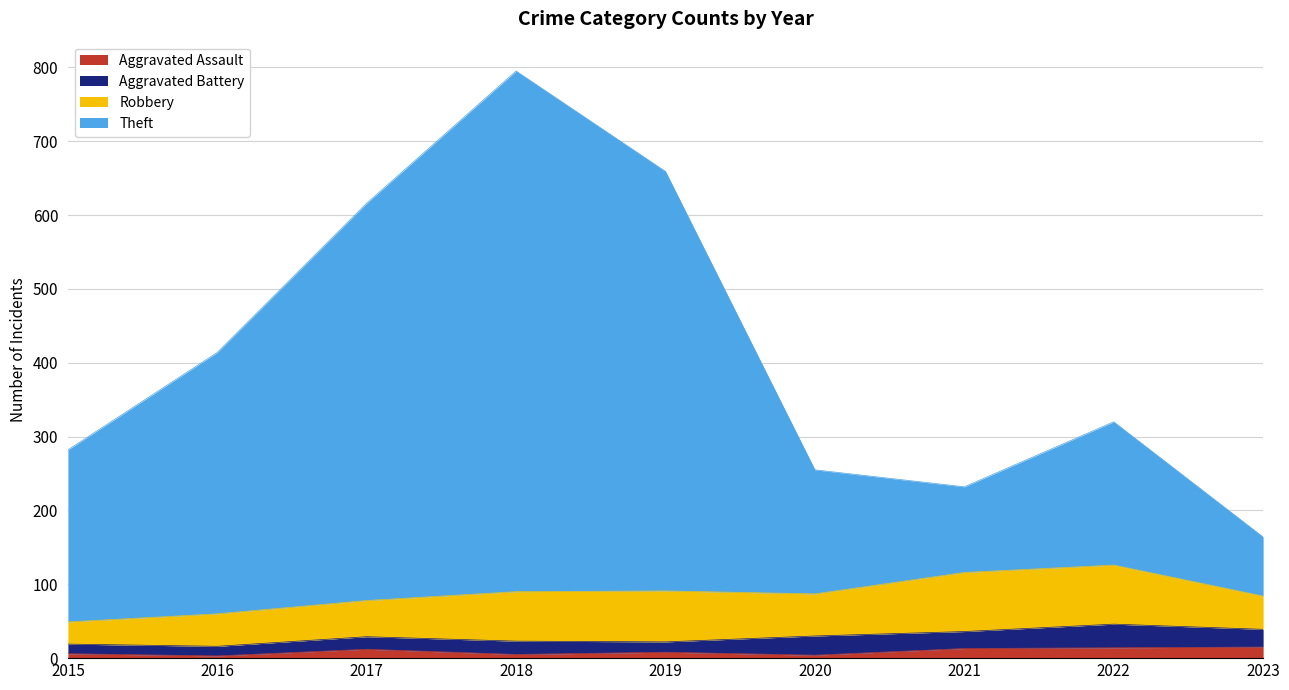

How many data points does each series have?

9